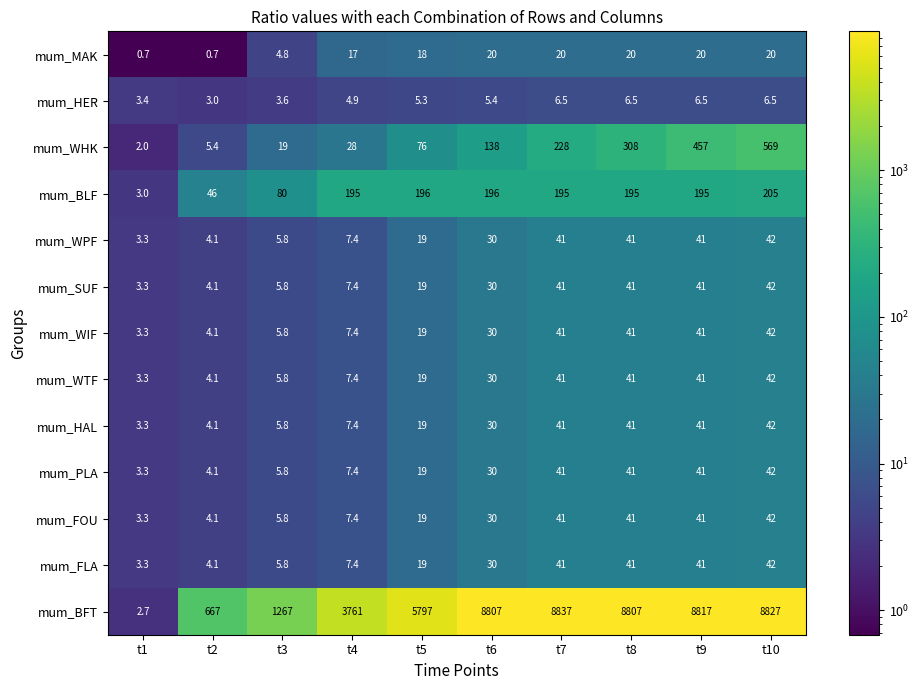

The value of mum_WHK at t10 is 569.0. True or false?

True